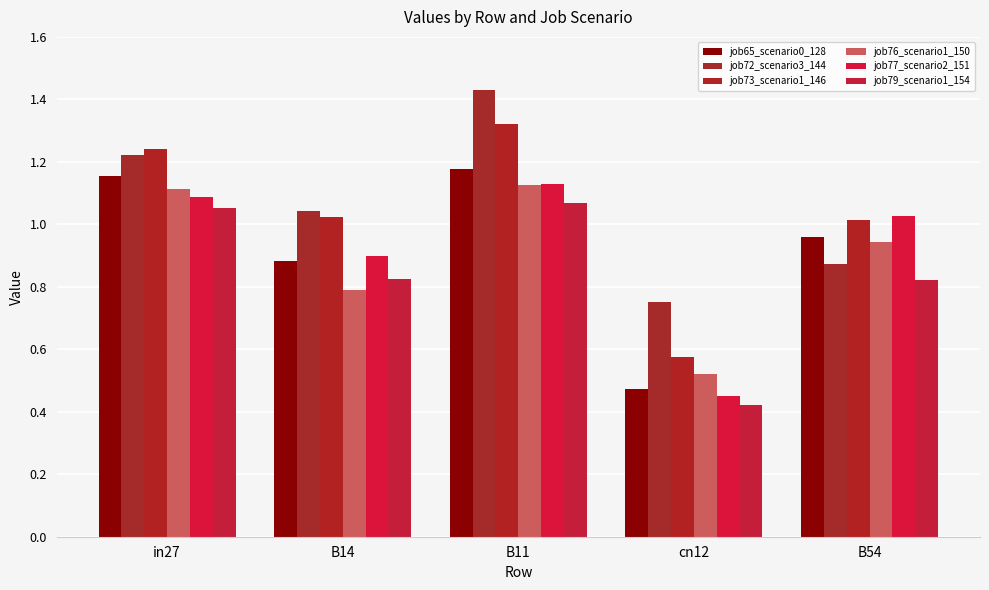

The value of job65_scenario0_128 at in27 is 1.2. True or false?

True